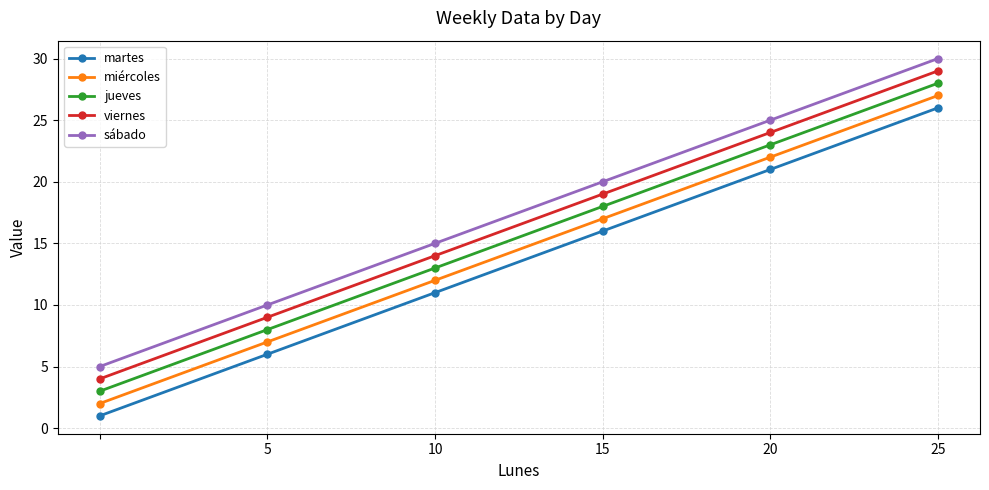

What is the difference between the second highest and minimum values in the viernes series?

20